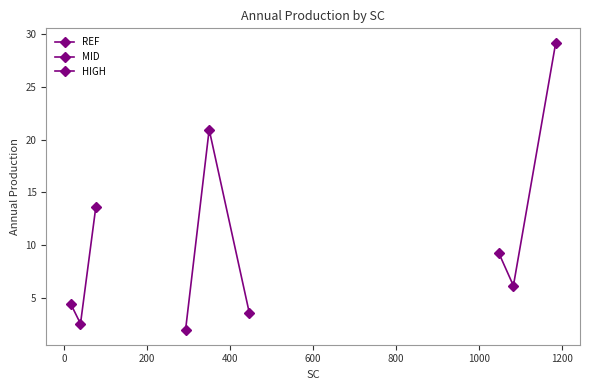

How many values in the REF series are below 4?

1